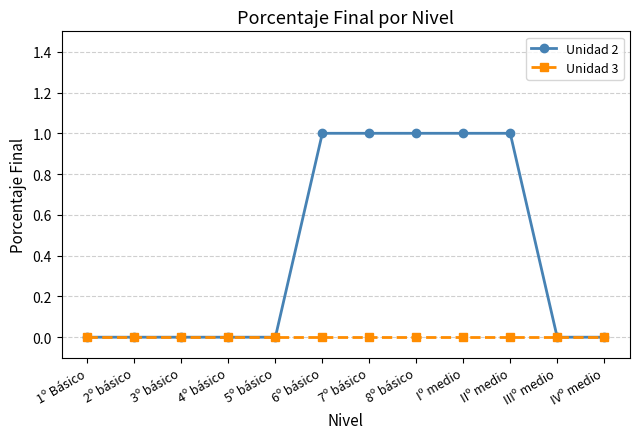

Does the chart have visible grid lines?

Yes